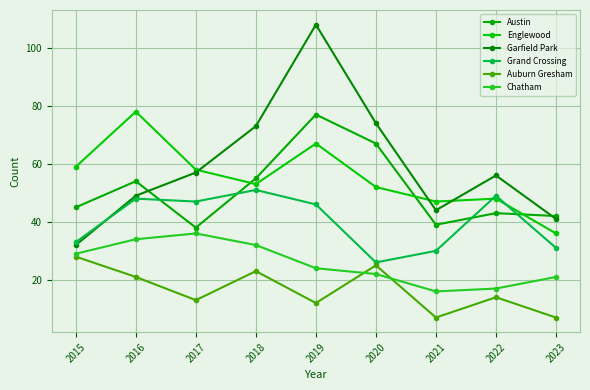

What is the average value of the Englewood series?

55